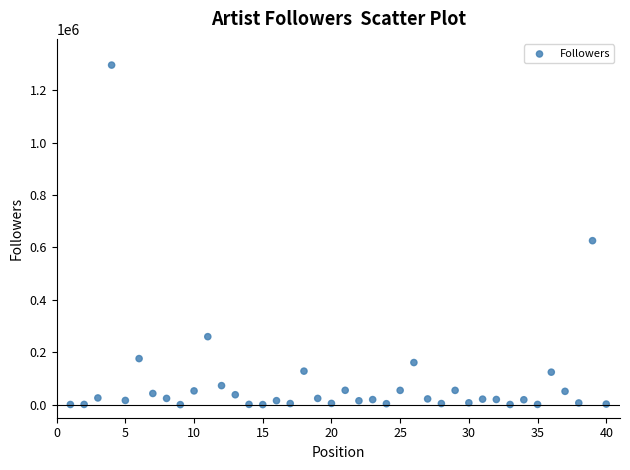

What Y value in the scatter plot is closest to 648185?

625947